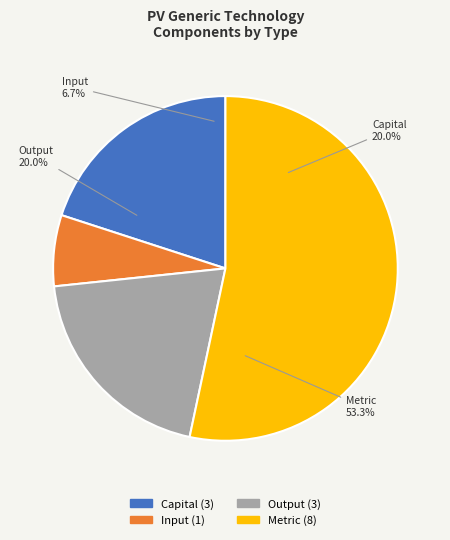

True or false: Metric accounts for 53% of the total.

True